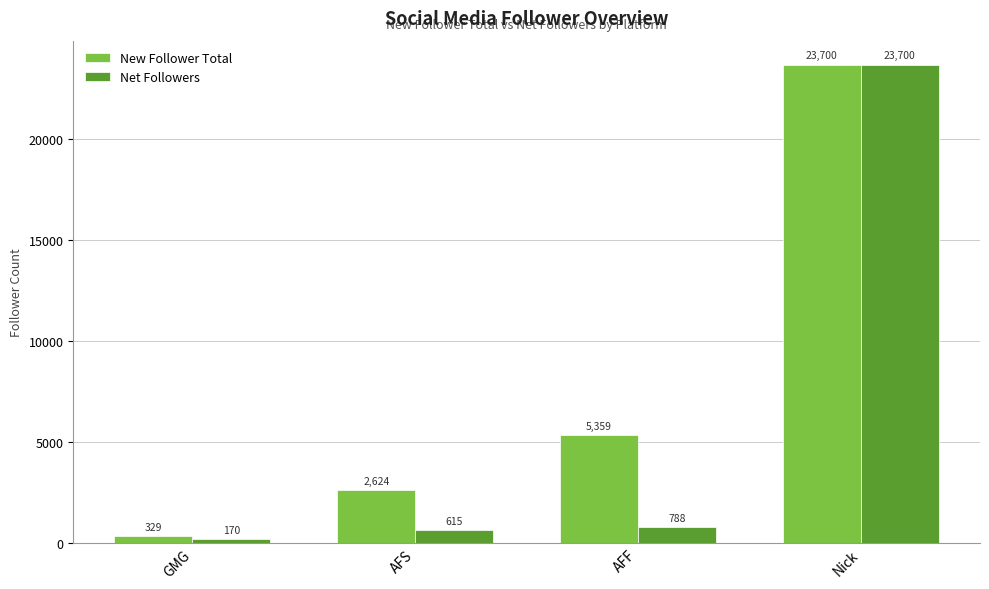

What is the total value across all series at GMG?

499